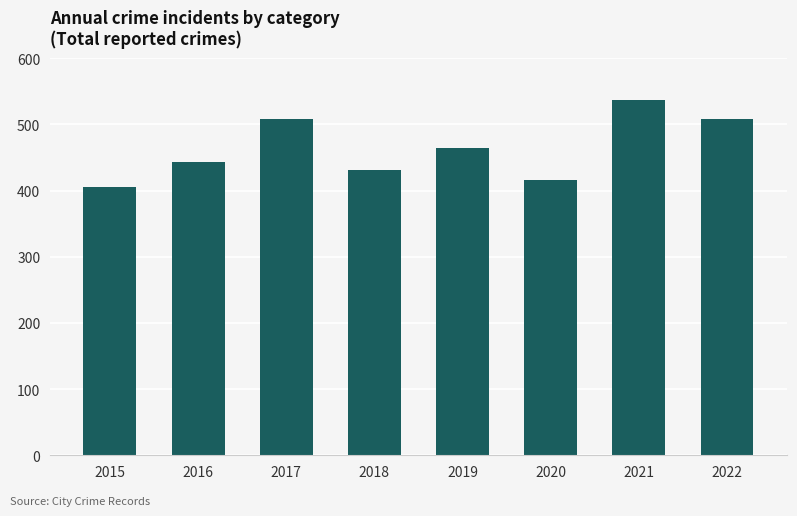

How many bars are there in total?

8